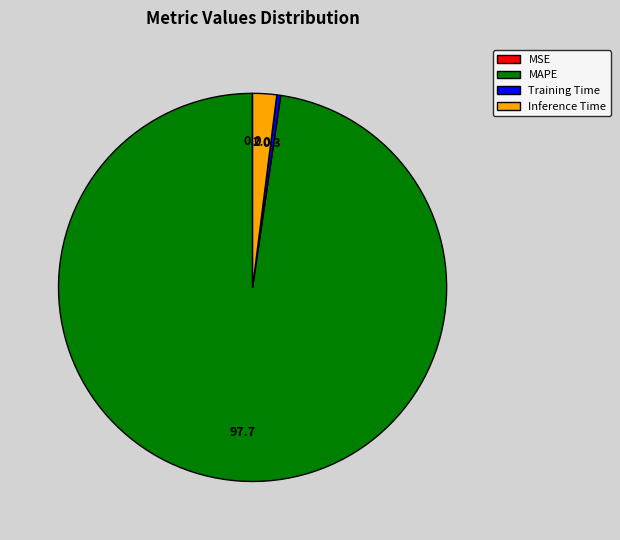

What is the largest slice in the pie chart?

MAPE